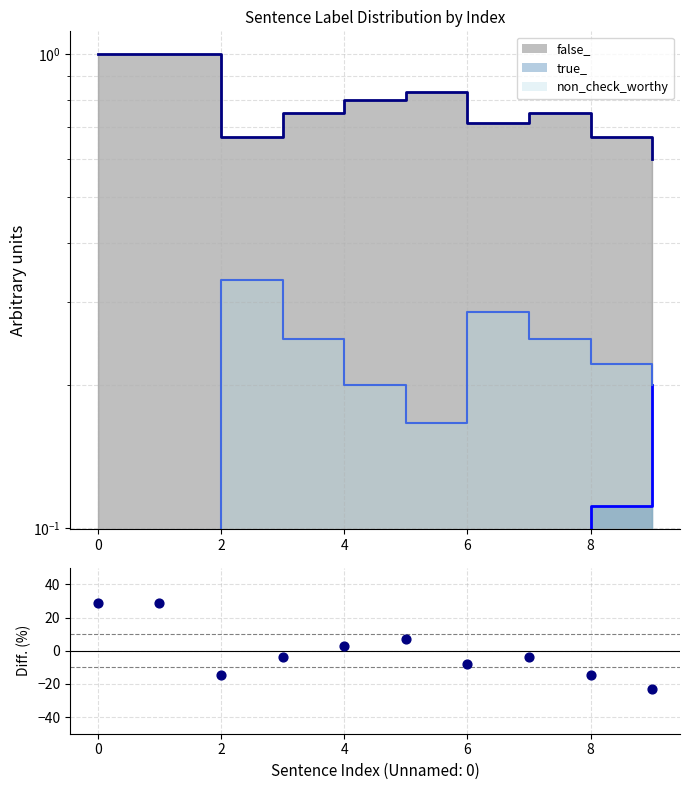

At how many categories does at least one series exceed -2?

10